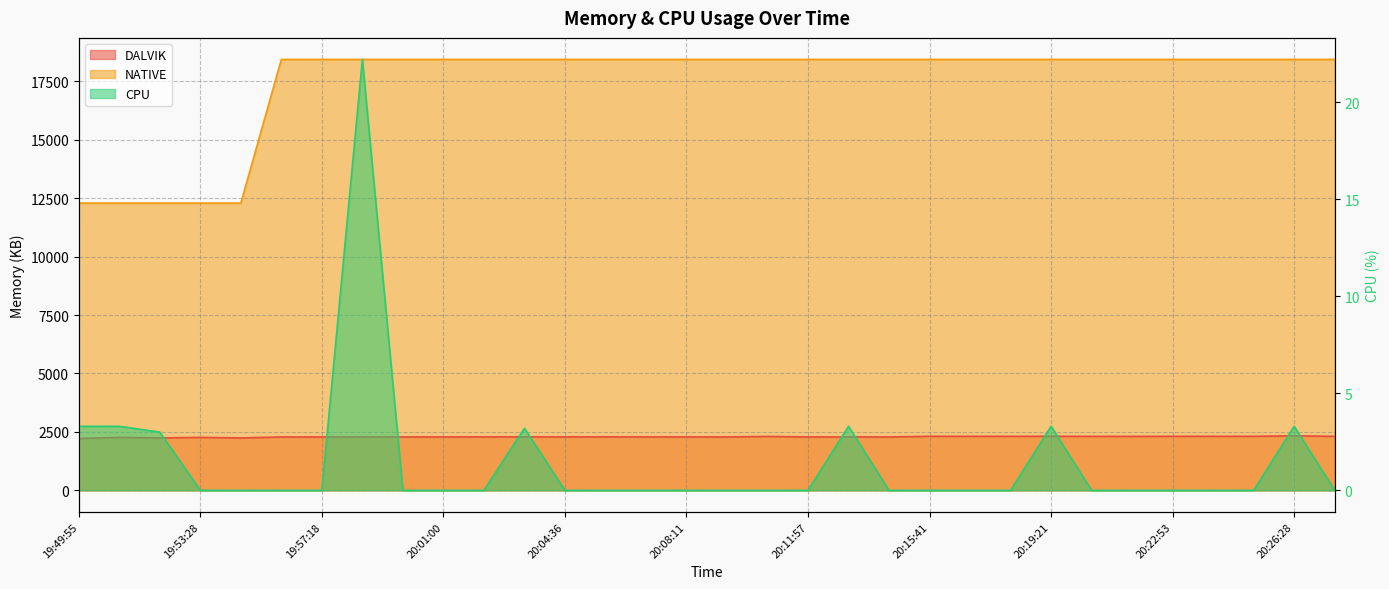

Reading left to right, what are all the values shown in this chart?

DALVIK: 19:49:55=2216.0	19:51:07=2265.0	19:52:18=2242.0	19:53:28=2265.0	19:54:45=2242.0	19:56:03=2282.0	19:57:18=2282.0	19:58:30=2284.0	19:59:42=2284.0	20:01:00=2284.0	20:02:11=2287.0	20:03:24=2287.0	20:04:36=2287.0	20:05:50=2287.0	20:07:00=2285.0	20:08:11=2284.0	20:09:27=2284.0	20:10:42=2306.0	20:11:57=2284.0	20:13:14=2284.0	20:14:29=2284.0	20:15:41=2311.0	20:16:58=2311.0	20:18:09=2310.0	20:19:21=2311.0	20:20:29=2309.0	20:21:39=2307.0	20:22:53=2311.0	20:24:04=2311.0	20:25:14=2311.0	20:26:28=2333.0	20:27:41=2309.0
NATIVE: 19:49:55=12288.0	19:51:07=12288.0	19:52:18=12288.0	19:53:28=12288.0	19:54:45=12288.0	19:56:03=18432.0	19:57:18=18432.0	19:58:30=18432.0	19:59:42=18432.0	20:01:00=18432.0	20:02:11=18432.0	20:03:24=18432.0	20:04:36=18432.0	20:05:50=18432.0	20:07:00=18432.0	20:08:11=18432.0	20:09:27=18432.0	20:10:42=18432.0	20:11:57=18432.0	20:13:14=18432.0	20:14:29=18432.0	20:15:41=18432.0	20:16:58=18432.0	20:18:09=18432.0	20:19:21=18432.0	20:20:29=18432.0	20:21:39=18432.0	20:22:53=18432.0	20:24:04=18432.0	20:25:14=18432.0	20:26:28=18432.0	20:27:41=18432.0
CPU: 19:49:55=3.3	19:51:07=3.3	19:52:18=3.0	19:53:28=0.0	19:54:45=0.0	19:56:03=0.0	19:57:18=0.0	19:58:30=22.2	19:59:42=0.0	20:01:00=0.0	20:02:11=0.0	20:03:24=3.2	20:04:36=0.0	20:05:50=0.0	20:07:00=0.0	20:08:11=0.0	20:09:27=0.0	20:10:42=0.0	20:11:57=0.0	20:13:14=3.3	20:14:29=0.0	20:15:41=0.0	20:16:58=0.0	20:18:09=0.0	20:19:21=3.3	20:20:29=0.0	20:21:39=0.0	20:22:53=0.0	20:24:04=0.0	20:25:14=0.0	20:26:28=3.3	20:27:41=0.0